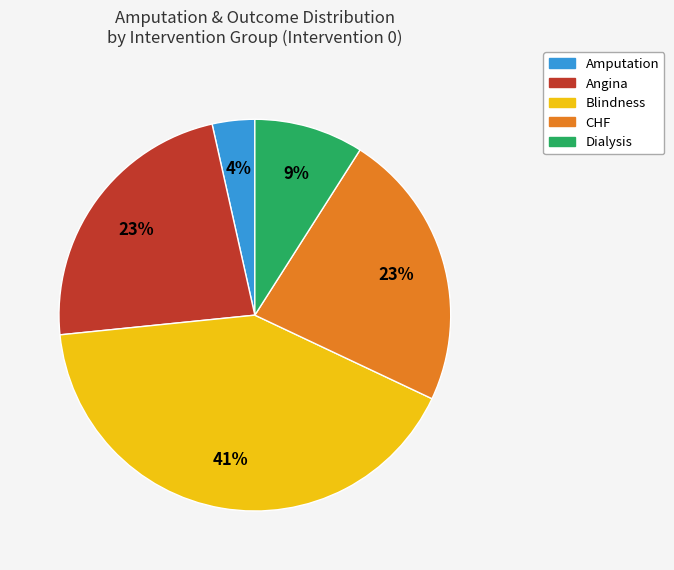

To the nearest percent, what is the average slice percentage?

20%